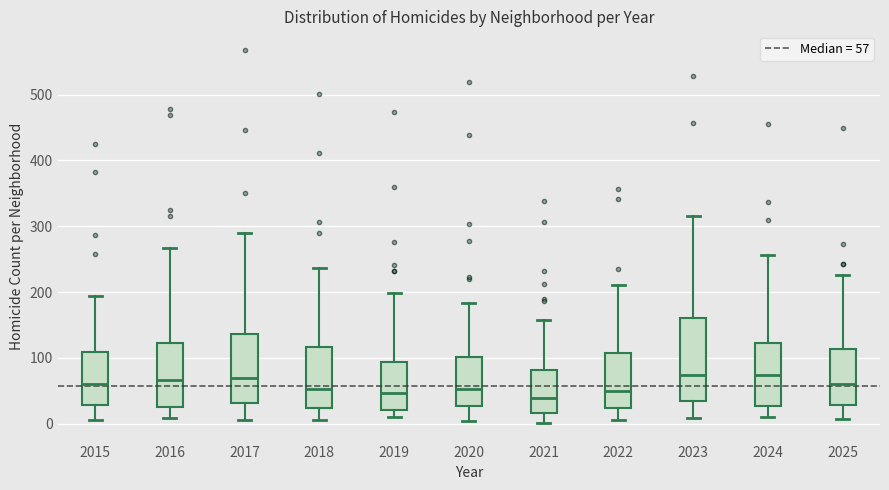

Comparing the boxes themselves (not the whiskers), which one is the tallest?

2023